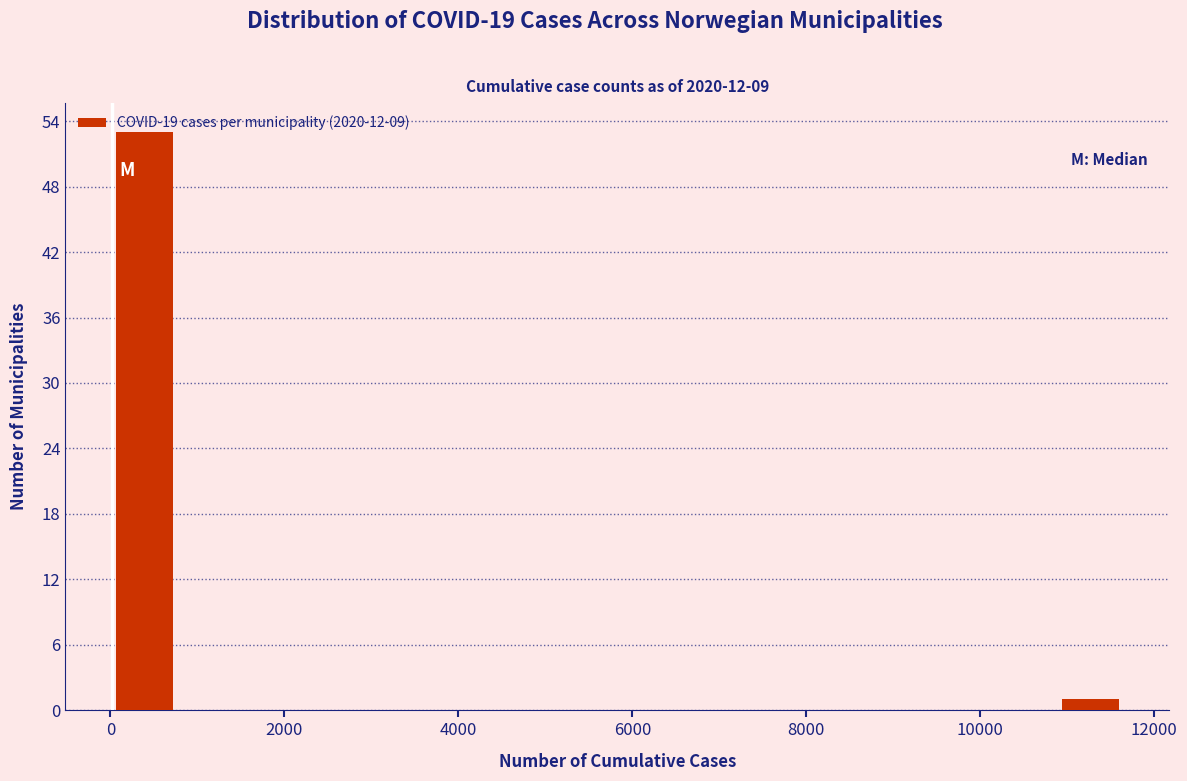

Read against the x-axis, roughly where is the centre of the tallest bar?

400